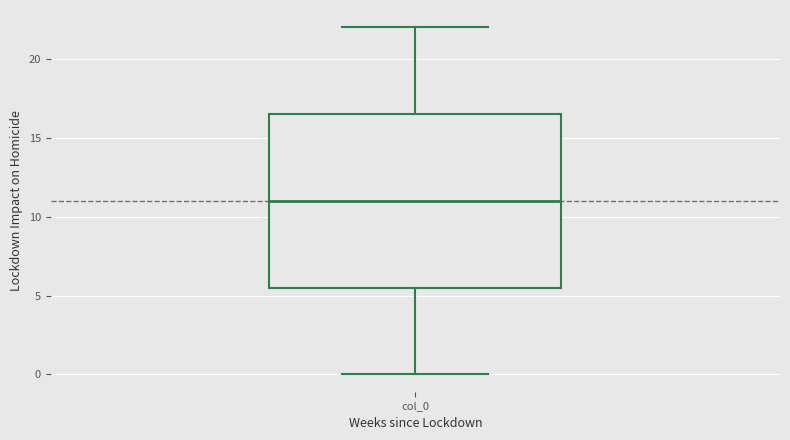

Read this box plot against the y-axis: the position of the median line, the range covered by the box, and the ends of both whiskers. The values are not printed on the chart, so give them approximately, as read against the axis.

median 11.0, box 5.5 to 16.5, whiskers 0.0 to 22.0